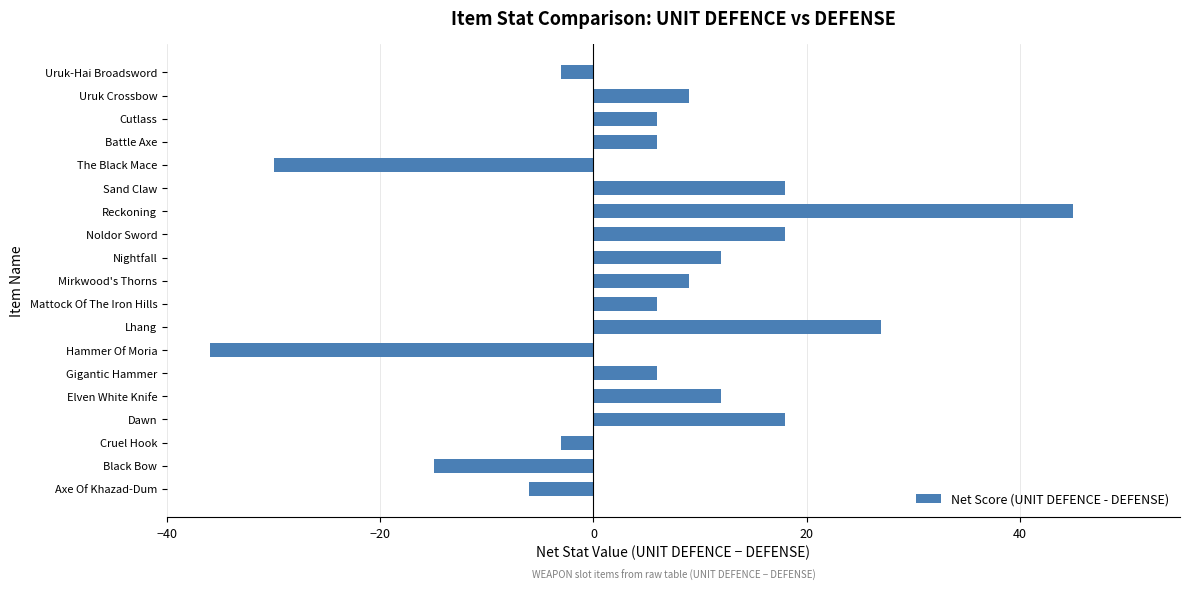

Between Uruk Crossbow and Black Bow, which is larger?

Uruk Crossbow